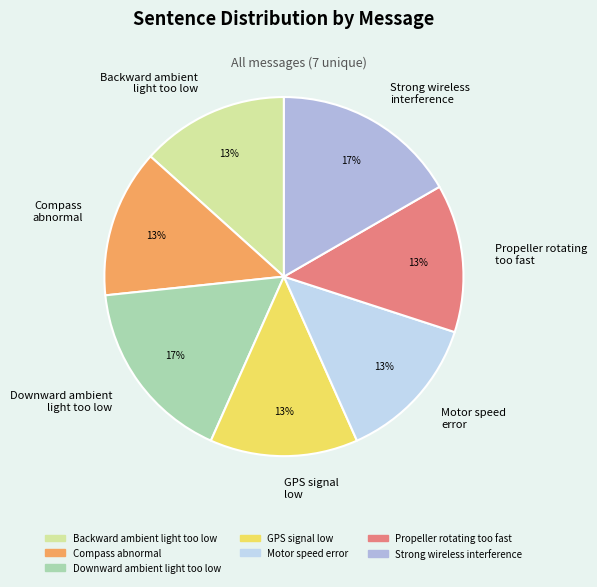

What is the ratio of the value at GPS signal low to the value at Motor speed error?

1.0